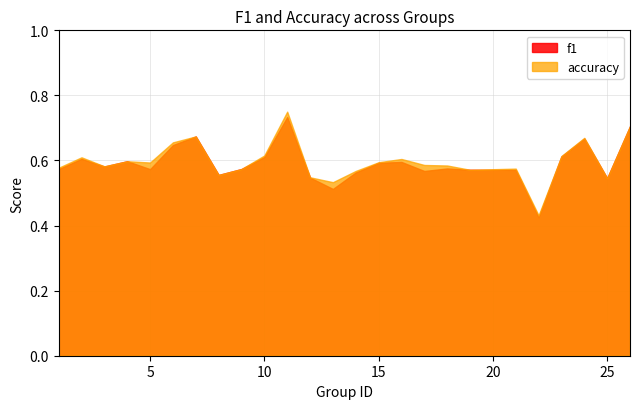

At 11, list the series in order from smallest to largest.

f1, accuracy